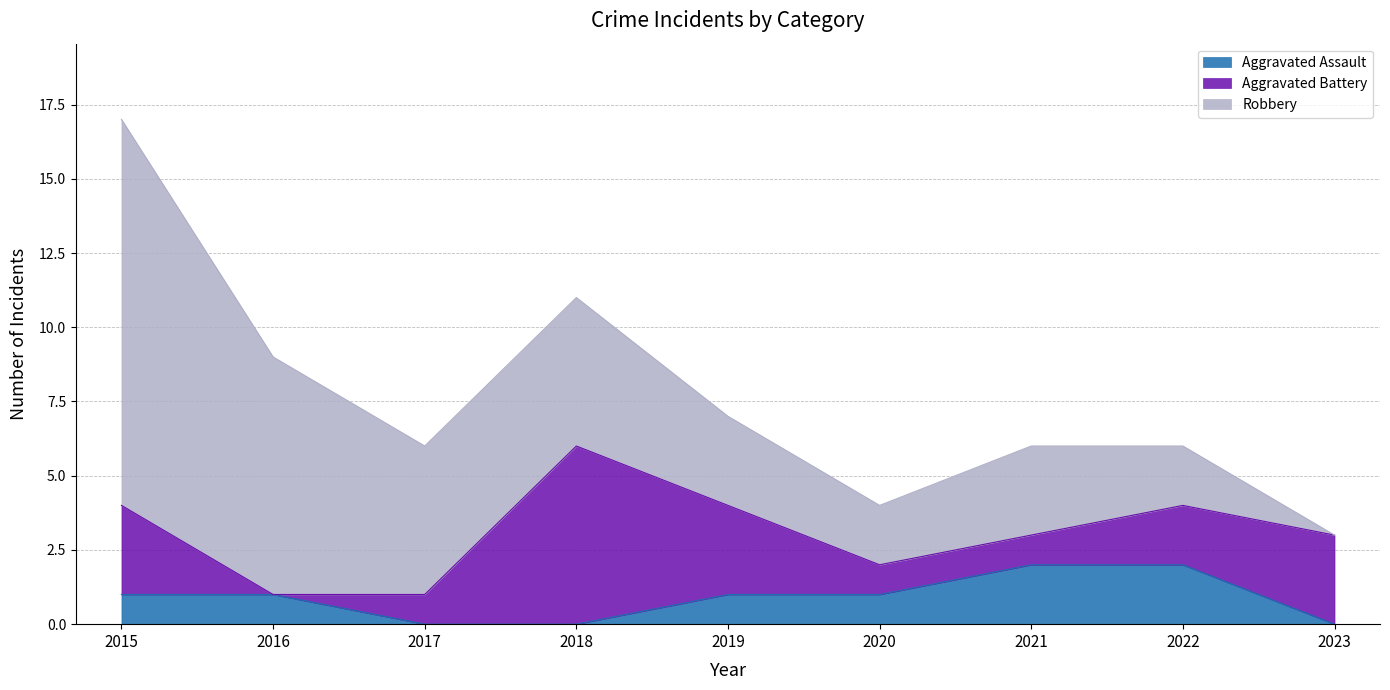

Reading right to left, extract all data points from this chart.

Aggravated Assault: 0	2	2	1	1	0	0	1	1
Aggravated Battery: 3	2	1	1	3	6	1	0	3
Robbery: 0	2	3	2	3	5	5	8	13